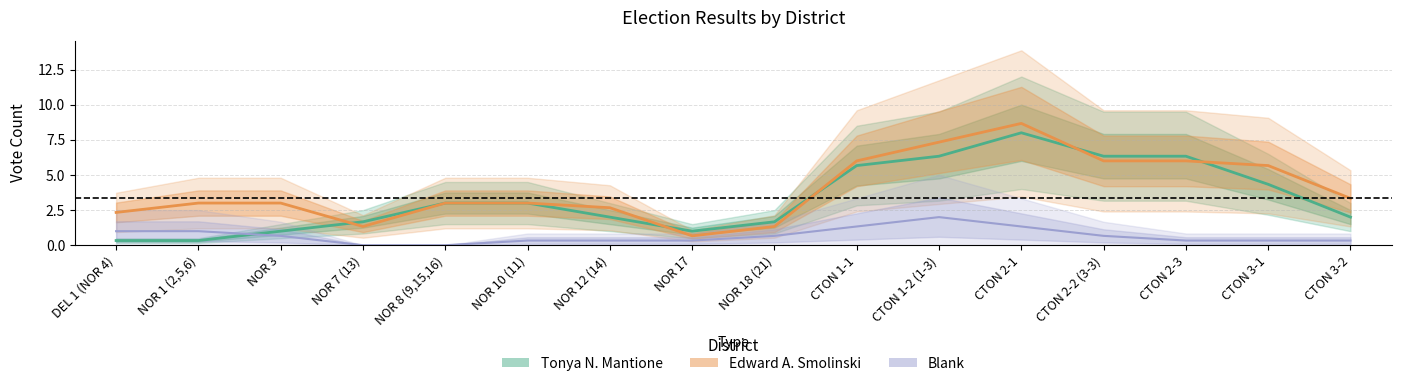

Which series changed the most between NOR 18 (21) and CTON 2-3?

Tonya N. Mantione